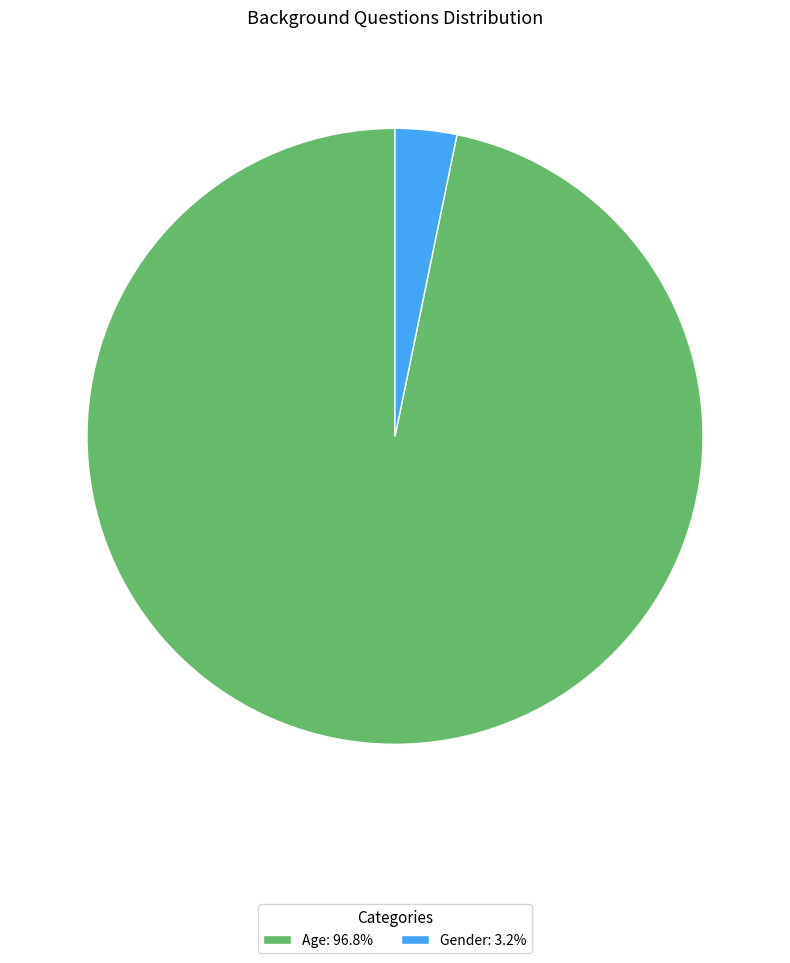

What is the largest slice in the pie chart?

Age